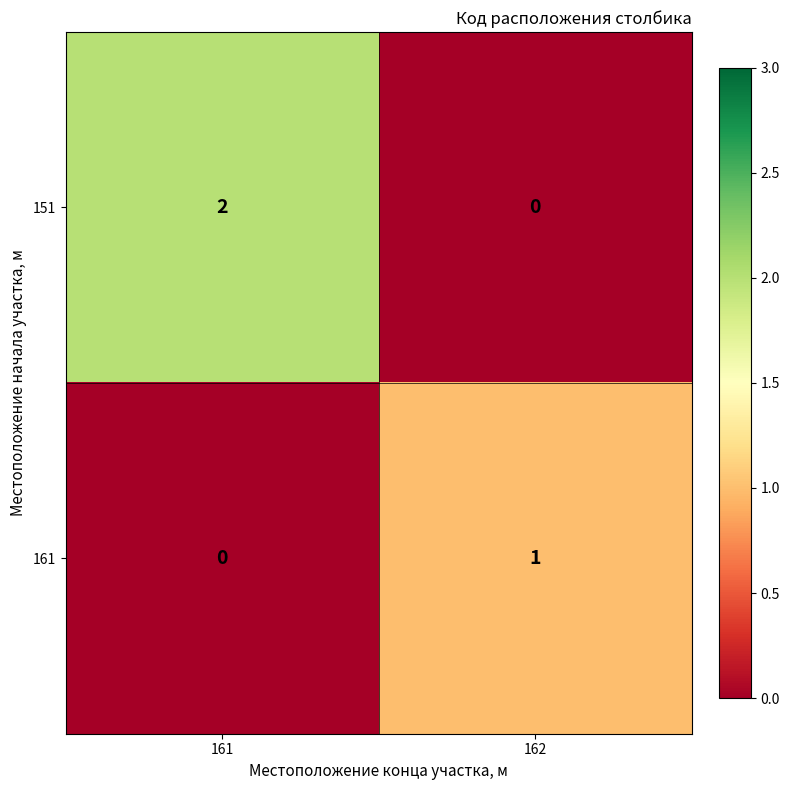

List the series in order of their peak value, highest first.

151, 161